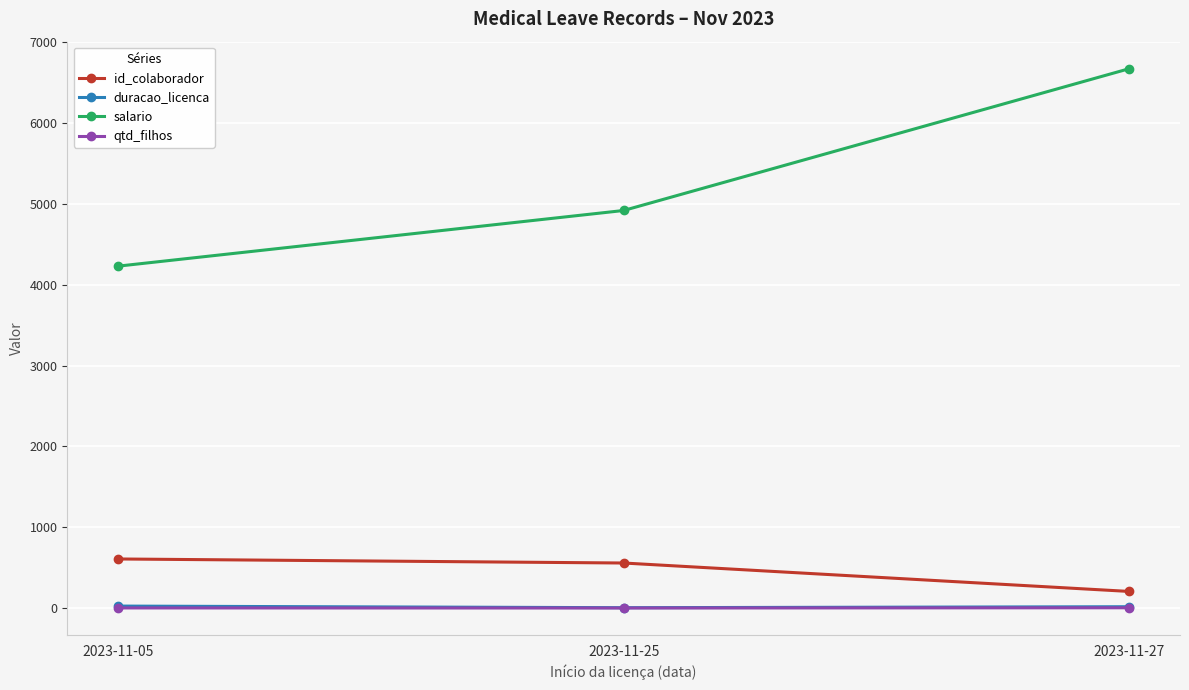

What is the difference between the maximum and minimum values in the salario series?

2444.6